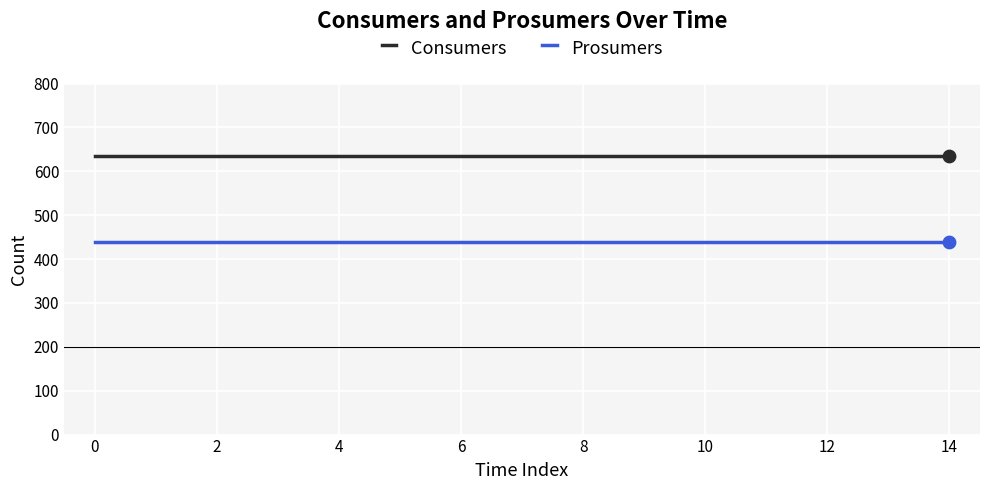

List the series in order of their peak value, lowest first.

Prosumers, Consumers